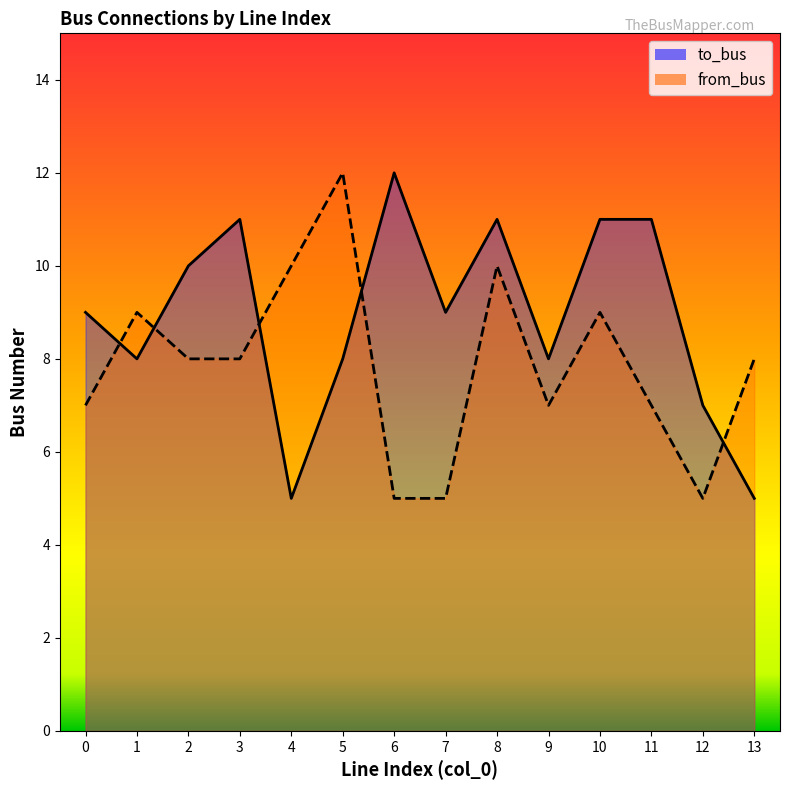

List the series in order of their overall mean, lowest first.

from_bus, to_bus